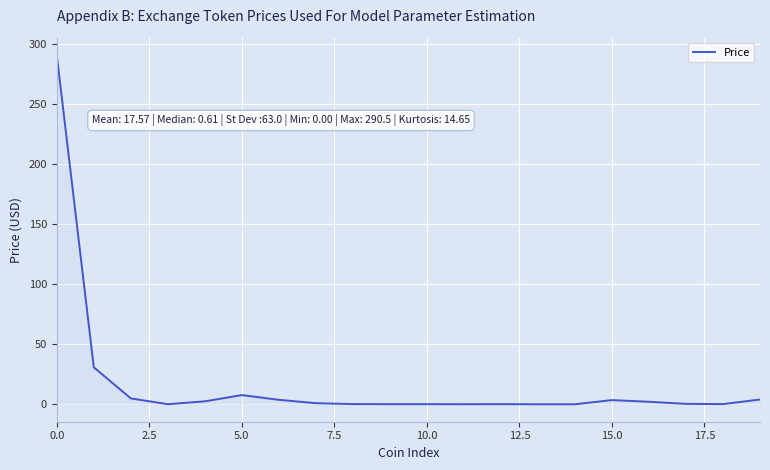

What is the maximum value shown in the chart?

290.5